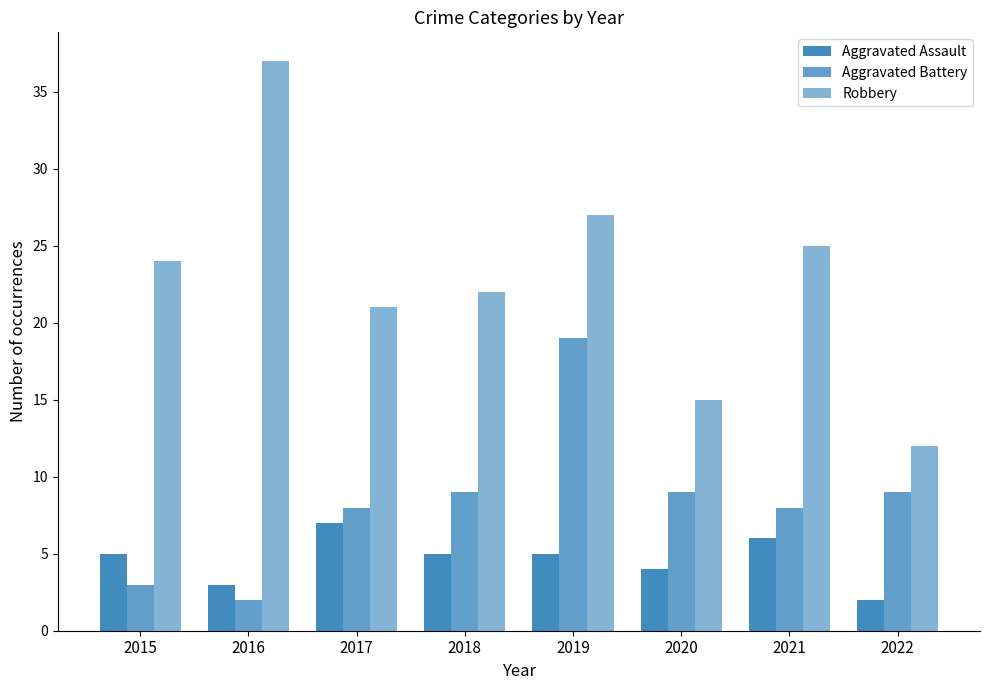

Rank the series by their average value, from lowest to highest.

Aggravated Assault, Aggravated Battery, Robbery